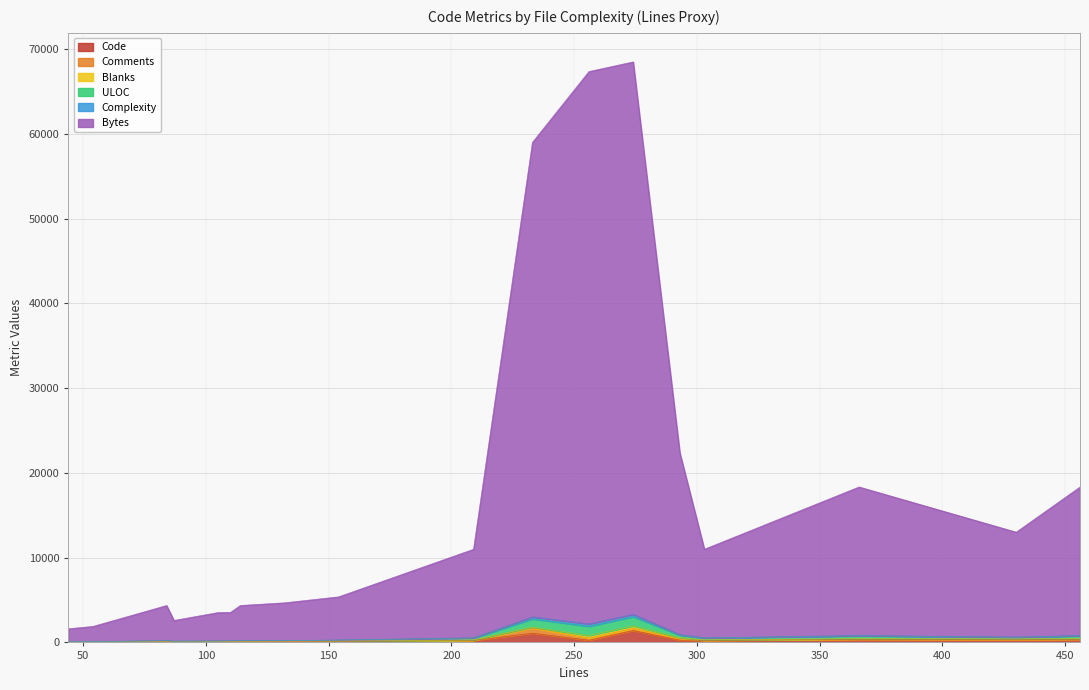

How many interior local peaks does the Blanks series have?

3